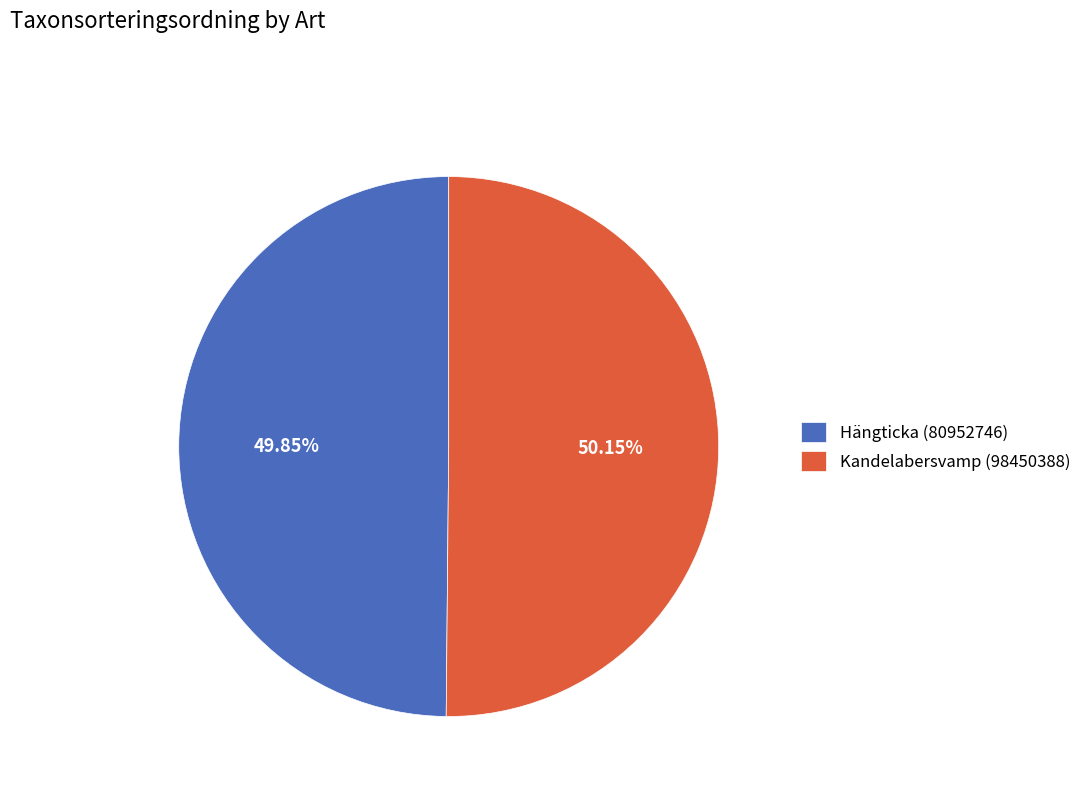

How many segments does this pie chart have?

2